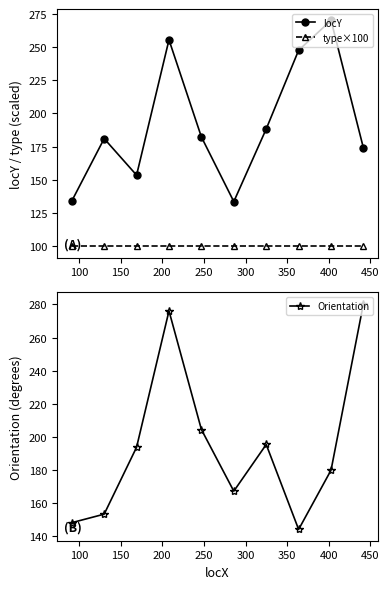

True or false: Orientation and type×100 intersect in this chart.

False